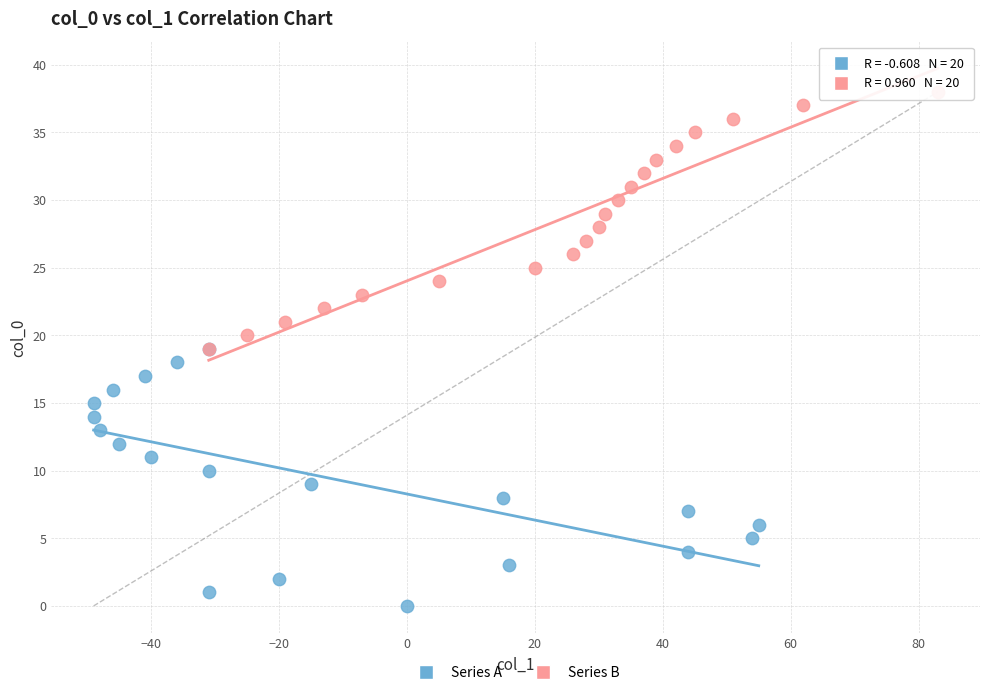

Which series reaches the minimum Y coordinate?

Series A